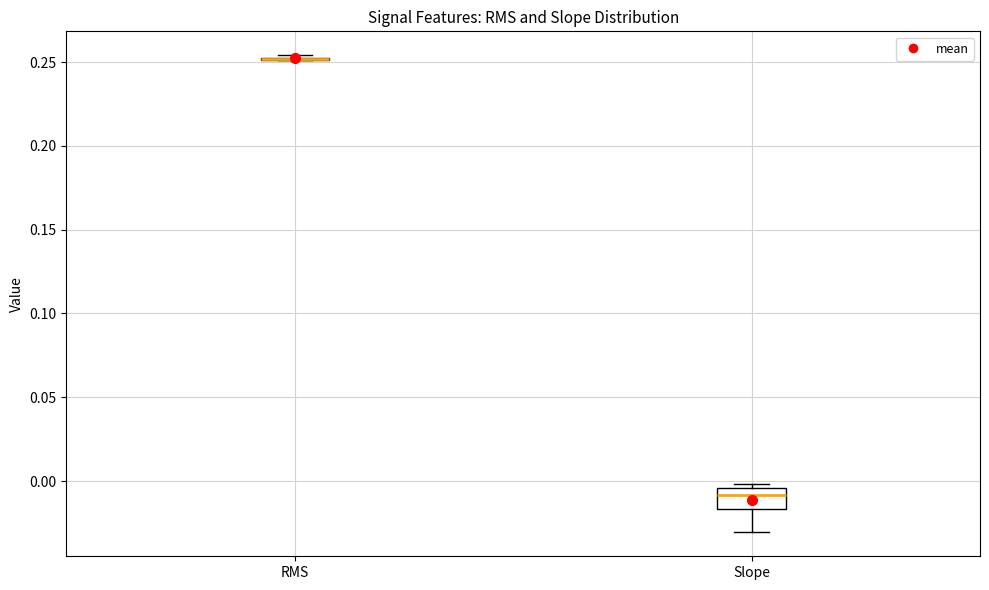

Which box is the tallest, from its lower edge to its upper edge?

Slope